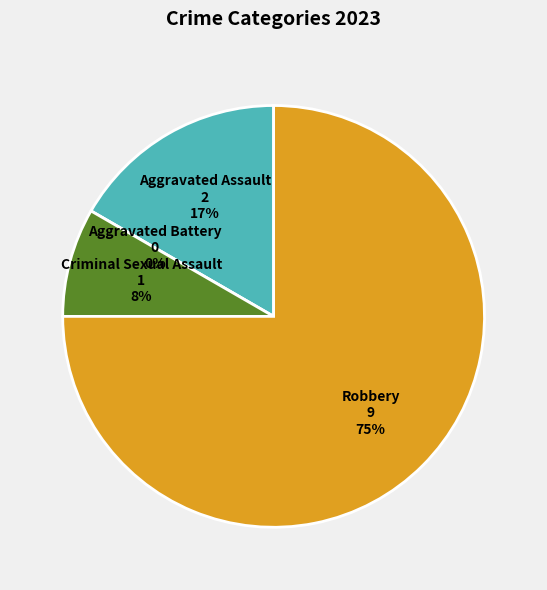

Between Aggravated Battery and Criminal Sexual Assault, which is larger?

Criminal Sexual Assault